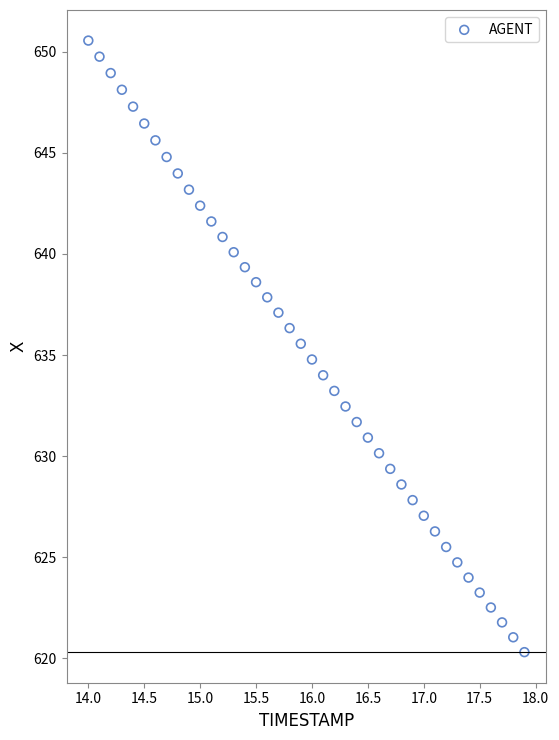

What is the range of Y values (max minus min)?

30.3